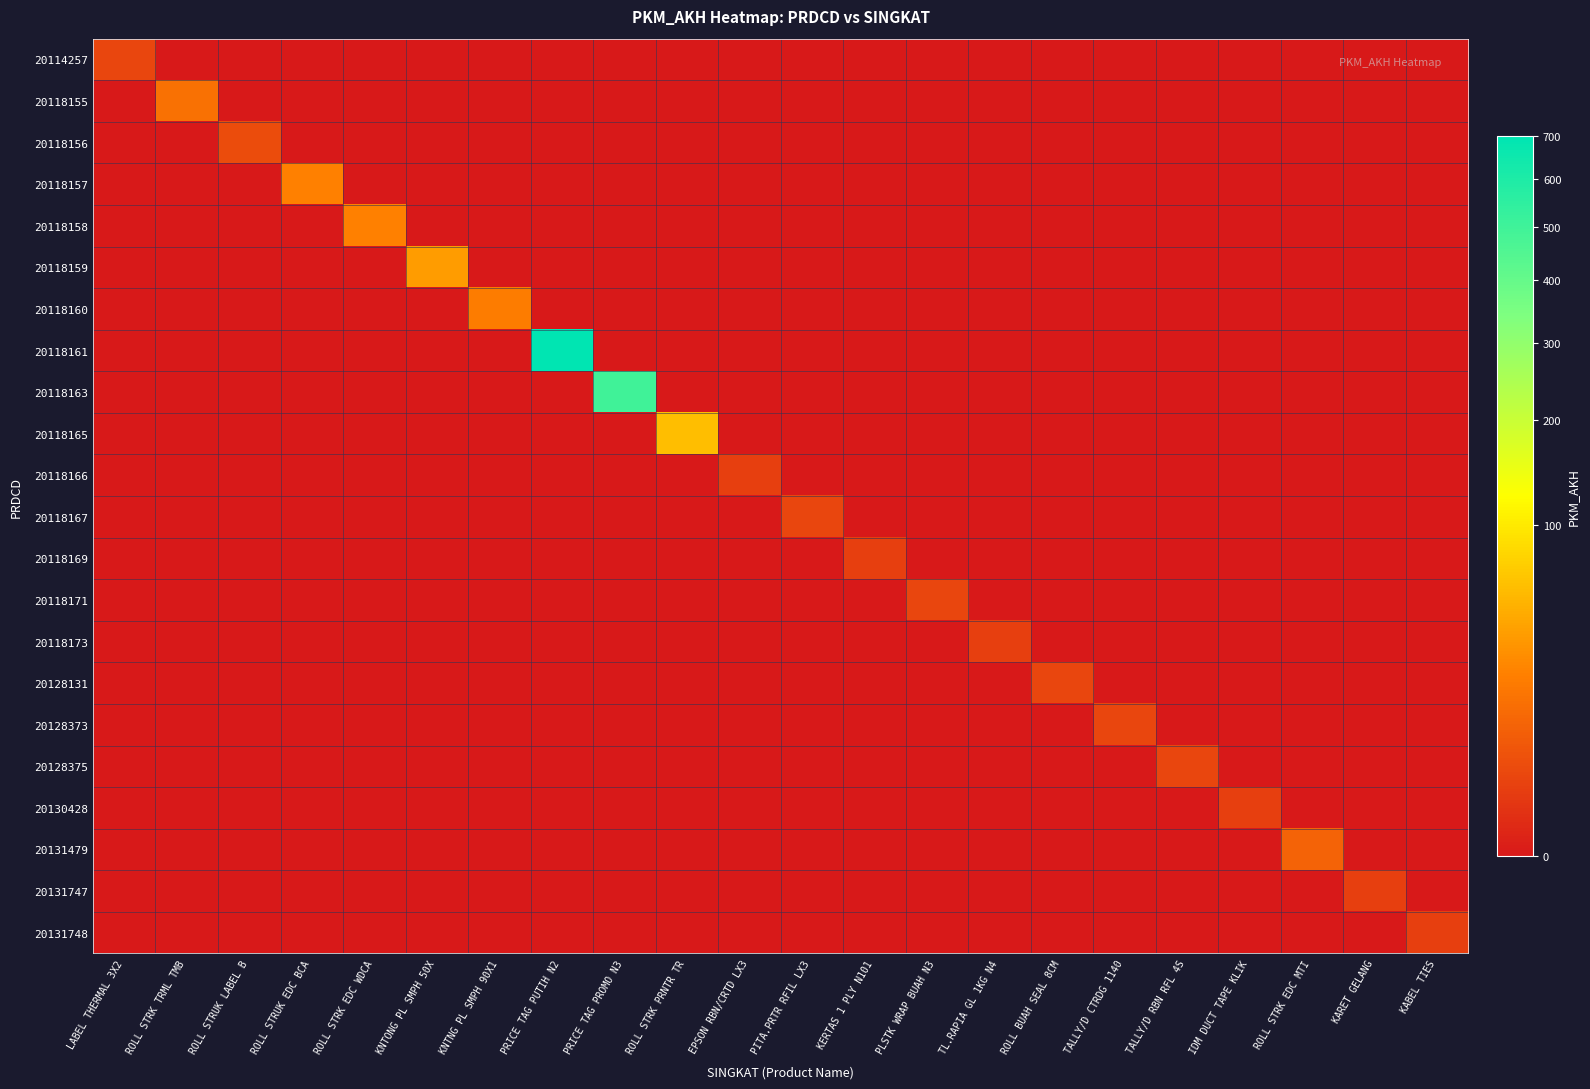

Reading right to left, extract all data points from this chart.

20114257: KABEL TIES=0	KARET GELANG=0	ROLL STRK EDC MTI=0	IDM DUCT TAPE KLIK=0	TALLY/D RBN RFL 4S=0	TALLY/D CTRDG 1140=0	ROLL BUAH SEAL 8CM=0	TL.RAPIA GL 1KG N4=0	PLSTK WRAP BUAH N3=0	KERTAS 1 PLY N101=0	PITA.PRTR RFIL LX3=0	EPSON RBN/CRTD LX3=0	ROLL STRK PRNTR TR=0	PRICE TAG PROMO N3=0	PRICE TAG PUTIH N2=0	KNTNG PL SMPH 90X1=0	KNTONG PL SMPH 50X=0	ROLL STRK EDC WDCA=0	ROLL STRUK EDC BCA=0	ROLL STRUK LABEL B=0	ROLL STRK TRML TMB=0	LABEL THERMAL 3X2=3
20118155: KABEL TIES=0	KARET GELANG=0	ROLL STRK EDC MTI=0	IDM DUCT TAPE KLIK=0	TALLY/D RBN RFL 4S=0	TALLY/D CTRDG 1140=0	ROLL BUAH SEAL 8CM=0	TL.RAPIA GL 1KG N4=0	PLSTK WRAP BUAH N3=0	KERTAS 1 PLY N101=0	PITA.PRTR RFIL LX3=0	EPSON RBN/CRTD LX3=0	ROLL STRK PRNTR TR=0	PRICE TAG PROMO N3=0	PRICE TAG PUTIH N2=0	KNTNG PL SMPH 90X1=0	KNTONG PL SMPH 50X=0	ROLL STRK EDC WDCA=0	ROLL STRUK EDC BCA=0	ROLL STRUK LABEL B=0	ROLL STRK TRML TMB=15	LABEL THERMAL 3X2=0
20118156: KABEL TIES=0	KARET GELANG=0	ROLL STRK EDC MTI=0	IDM DUCT TAPE KLIK=0	TALLY/D RBN RFL 4S=0	TALLY/D CTRDG 1140=0	ROLL BUAH SEAL 8CM=0	TL.RAPIA GL 1KG N4=0	PLSTK WRAP BUAH N3=0	KERTAS 1 PLY N101=0	PITA.PRTR RFIL LX3=0	EPSON RBN/CRTD LX3=0	ROLL STRK PRNTR TR=0	PRICE TAG PROMO N3=0	PRICE TAG PUTIH N2=0	KNTNG PL SMPH 90X1=0	KNTONG PL SMPH 50X=0	ROLL STRK EDC WDCA=0	ROLL STRUK EDC BCA=0	ROLL STRUK LABEL B=4	ROLL STRK TRML TMB=0	LABEL THERMAL 3X2=0
20118157: KABEL TIES=0	KARET GELANG=0	ROLL STRK EDC MTI=0	IDM DUCT TAPE KLIK=0	TALLY/D RBN RFL 4S=0	TALLY/D CTRDG 1140=0	ROLL BUAH SEAL 8CM=0	TL.RAPIA GL 1KG N4=0	PLSTK WRAP BUAH N3=0	KERTAS 1 PLY N101=0	PITA.PRTR RFIL LX3=0	EPSON RBN/CRTD LX3=0	ROLL STRK PRNTR TR=0	PRICE TAG PROMO N3=0	PRICE TAG PUTIH N2=0	KNTNG PL SMPH 90X1=0	KNTONG PL SMPH 50X=0	ROLL STRK EDC WDCA=0	ROLL STRUK EDC BCA=22	ROLL STRUK LABEL B=0	ROLL STRK TRML TMB=0	LABEL THERMAL 3X2=0
20118158: KABEL TIES=0	KARET GELANG=0	ROLL STRK EDC MTI=0	IDM DUCT TAPE KLIK=0	TALLY/D RBN RFL 4S=0	TALLY/D CTRDG 1140=0	ROLL BUAH SEAL 8CM=0	TL.RAPIA GL 1KG N4=0	PLSTK WRAP BUAH N3=0	KERTAS 1 PLY N101=0	PITA.PRTR RFIL LX3=0	EPSON RBN/CRTD LX3=0	ROLL STRK PRNTR TR=0	PRICE TAG PROMO N3=0	PRICE TAG PUTIH N2=0	KNTNG PL SMPH 90X1=0	KNTONG PL SMPH 50X=0	ROLL STRK EDC WDCA=22	ROLL STRUK EDC BCA=0	ROLL STRUK LABEL B=0	ROLL STRK TRML TMB=0	LABEL THERMAL 3X2=0
20118159: KABEL TIES=0	KARET GELANG=0	ROLL STRK EDC MTI=0	IDM DUCT TAPE KLIK=0	TALLY/D RBN RFL 4S=0	TALLY/D CTRDG 1140=0	ROLL BUAH SEAL 8CM=0	TL.RAPIA GL 1KG N4=0	PLSTK WRAP BUAH N3=0	KERTAS 1 PLY N101=0	PITA.PRTR RFIL LX3=0	EPSON RBN/CRTD LX3=0	ROLL STRK PRNTR TR=0	PRICE TAG PROMO N3=0	PRICE TAG PUTIH N2=0	KNTNG PL SMPH 90X1=0	KNTONG PL SMPH 50X=37	ROLL STRK EDC WDCA=0	ROLL STRUK EDC BCA=0	ROLL STRUK LABEL B=0	ROLL STRK TRML TMB=0	LABEL THERMAL 3X2=0
20118160: KABEL TIES=0	KARET GELANG=0	ROLL STRK EDC MTI=0	IDM DUCT TAPE KLIK=0	TALLY/D RBN RFL 4S=0	TALLY/D CTRDG 1140=0	ROLL BUAH SEAL 8CM=0	TL.RAPIA GL 1KG N4=0	PLSTK WRAP BUAH N3=0	KERTAS 1 PLY N101=0	PITA.PRTR RFIL LX3=0	EPSON RBN/CRTD LX3=0	ROLL STRK PRNTR TR=0	PRICE TAG PROMO N3=0	PRICE TAG PUTIH N2=0	KNTNG PL SMPH 90X1=21	KNTONG PL SMPH 50X=0	ROLL STRK EDC WDCA=0	ROLL STRUK EDC BCA=0	ROLL STRUK LABEL B=0	ROLL STRK TRML TMB=0	LABEL THERMAL 3X2=0
20118161: KABEL TIES=0	KARET GELANG=0	ROLL STRK EDC MTI=0	IDM DUCT TAPE KLIK=0	TALLY/D RBN RFL 4S=0	TALLY/D CTRDG 1140=0	ROLL BUAH SEAL 8CM=0	TL.RAPIA GL 1KG N4=0	PLSTK WRAP BUAH N3=0	KERTAS 1 PLY N101=0	PITA.PRTR RFIL LX3=0	EPSON RBN/CRTD LX3=0	ROLL STRK PRNTR TR=0	PRICE TAG PROMO N3=0	PRICE TAG PUTIH N2=700	KNTNG PL SMPH 90X1=0	KNTONG PL SMPH 50X=0	ROLL STRK EDC WDCA=0	ROLL STRUK EDC BCA=0	ROLL STRUK LABEL B=0	ROLL STRK TRML TMB=0	LABEL THERMAL 3X2=0
20118163: KABEL TIES=0	KARET GELANG=0	ROLL STRK EDC MTI=0	IDM DUCT TAPE KLIK=0	TALLY/D RBN RFL 4S=0	TALLY/D CTRDG 1140=0	ROLL BUAH SEAL 8CM=0	TL.RAPIA GL 1KG N4=0	PLSTK WRAP BUAH N3=0	KERTAS 1 PLY N101=0	PITA.PRTR RFIL LX3=0	EPSON RBN/CRTD LX3=0	ROLL STRK PRNTR TR=0	PRICE TAG PROMO N3=500	PRICE TAG PUTIH N2=0	KNTNG PL SMPH 90X1=0	KNTONG PL SMPH 50X=0	ROLL STRK EDC WDCA=0	ROLL STRUK EDC BCA=0	ROLL STRUK LABEL B=0	ROLL STRK TRML TMB=0	LABEL THERMAL 3X2=0
20118165: KABEL TIES=0	KARET GELANG=0	ROLL STRK EDC MTI=0	IDM DUCT TAPE KLIK=0	TALLY/D RBN RFL 4S=0	TALLY/D CTRDG 1140=0	ROLL BUAH SEAL 8CM=0	TL.RAPIA GL 1KG N4=0	PLSTK WRAP BUAH N3=0	KERTAS 1 PLY N101=0	PITA.PRTR RFIL LX3=0	EPSON RBN/CRTD LX3=0	ROLL STRK PRNTR TR=60	PRICE TAG PROMO N3=0	PRICE TAG PUTIH N2=0	KNTNG PL SMPH 90X1=0	KNTONG PL SMPH 50X=0	ROLL STRK EDC WDCA=0	ROLL STRUK EDC BCA=0	ROLL STRUK LABEL B=0	ROLL STRK TRML TMB=0	LABEL THERMAL 3X2=0
20118166: KABEL TIES=0	KARET GELANG=0	ROLL STRK EDC MTI=0	IDM DUCT TAPE KLIK=0	TALLY/D RBN RFL 4S=0	TALLY/D CTRDG 1140=0	ROLL BUAH SEAL 8CM=0	TL.RAPIA GL 1KG N4=0	PLSTK WRAP BUAH N3=0	KERTAS 1 PLY N101=0	PITA.PRTR RFIL LX3=0	EPSON RBN/CRTD LX3=2	ROLL STRK PRNTR TR=0	PRICE TAG PROMO N3=0	PRICE TAG PUTIH N2=0	KNTNG PL SMPH 90X1=0	KNTONG PL SMPH 50X=0	ROLL STRK EDC WDCA=0	ROLL STRUK EDC BCA=0	ROLL STRUK LABEL B=0	ROLL STRK TRML TMB=0	LABEL THERMAL 3X2=0
20118167: KABEL TIES=0	KARET GELANG=0	ROLL STRK EDC MTI=0	IDM DUCT TAPE KLIK=0	TALLY/D RBN RFL 4S=0	TALLY/D CTRDG 1140=0	ROLL BUAH SEAL 8CM=0	TL.RAPIA GL 1KG N4=0	PLSTK WRAP BUAH N3=0	KERTAS 1 PLY N101=0	PITA.PRTR RFIL LX3=3	EPSON RBN/CRTD LX3=0	ROLL STRK PRNTR TR=0	PRICE TAG PROMO N3=0	PRICE TAG PUTIH N2=0	KNTNG PL SMPH 90X1=0	KNTONG PL SMPH 50X=0	ROLL STRK EDC WDCA=0	ROLL STRUK EDC BCA=0	ROLL STRUK LABEL B=0	ROLL STRK TRML TMB=0	LABEL THERMAL 3X2=0
20118169: KABEL TIES=0	KARET GELANG=0	ROLL STRK EDC MTI=0	IDM DUCT TAPE KLIK=0	TALLY/D RBN RFL 4S=0	TALLY/D CTRDG 1140=0	ROLL BUAH SEAL 8CM=0	TL.RAPIA GL 1KG N4=0	PLSTK WRAP BUAH N3=0	KERTAS 1 PLY N101=2	PITA.PRTR RFIL LX3=0	EPSON RBN/CRTD LX3=0	ROLL STRK PRNTR TR=0	PRICE TAG PROMO N3=0	PRICE TAG PUTIH N2=0	KNTNG PL SMPH 90X1=0	KNTONG PL SMPH 50X=0	ROLL STRK EDC WDCA=0	ROLL STRUK EDC BCA=0	ROLL STRUK LABEL B=0	ROLL STRK TRML TMB=0	LABEL THERMAL 3X2=0
20118171: KABEL TIES=0	KARET GELANG=0	ROLL STRK EDC MTI=0	IDM DUCT TAPE KLIK=0	TALLY/D RBN RFL 4S=0	TALLY/D CTRDG 1140=0	ROLL BUAH SEAL 8CM=0	TL.RAPIA GL 1KG N4=0	PLSTK WRAP BUAH N3=3	KERTAS 1 PLY N101=0	PITA.PRTR RFIL LX3=0	EPSON RBN/CRTD LX3=0	ROLL STRK PRNTR TR=0	PRICE TAG PROMO N3=0	PRICE TAG PUTIH N2=0	KNTNG PL SMPH 90X1=0	KNTONG PL SMPH 50X=0	ROLL STRK EDC WDCA=0	ROLL STRUK EDC BCA=0	ROLL STRUK LABEL B=0	ROLL STRK TRML TMB=0	LABEL THERMAL 3X2=0
20118173: KABEL TIES=0	KARET GELANG=0	ROLL STRK EDC MTI=0	IDM DUCT TAPE KLIK=0	TALLY/D RBN RFL 4S=0	TALLY/D CTRDG 1140=0	ROLL BUAH SEAL 8CM=0	TL.RAPIA GL 1KG N4=2	PLSTK WRAP BUAH N3=0	KERTAS 1 PLY N101=0	PITA.PRTR RFIL LX3=0	EPSON RBN/CRTD LX3=0	ROLL STRK PRNTR TR=0	PRICE TAG PROMO N3=0	PRICE TAG PUTIH N2=0	KNTNG PL SMPH 90X1=0	KNTONG PL SMPH 50X=0	ROLL STRK EDC WDCA=0	ROLL STRUK EDC BCA=0	ROLL STRUK LABEL B=0	ROLL STRK TRML TMB=0	LABEL THERMAL 3X2=0
20128131: KABEL TIES=0	KARET GELANG=0	ROLL STRK EDC MTI=0	IDM DUCT TAPE KLIK=0	TALLY/D RBN RFL 4S=0	TALLY/D CTRDG 1140=0	ROLL BUAH SEAL 8CM=3	TL.RAPIA GL 1KG N4=0	PLSTK WRAP BUAH N3=0	KERTAS 1 PLY N101=0	PITA.PRTR RFIL LX3=0	EPSON RBN/CRTD LX3=0	ROLL STRK PRNTR TR=0	PRICE TAG PROMO N3=0	PRICE TAG PUTIH N2=0	KNTNG PL SMPH 90X1=0	KNTONG PL SMPH 50X=0	ROLL STRK EDC WDCA=0	ROLL STRUK EDC BCA=0	ROLL STRUK LABEL B=0	ROLL STRK TRML TMB=0	LABEL THERMAL 3X2=0
20128373: KABEL TIES=0	KARET GELANG=0	ROLL STRK EDC MTI=0	IDM DUCT TAPE KLIK=0	TALLY/D RBN RFL 4S=0	TALLY/D CTRDG 1140=3	ROLL BUAH SEAL 8CM=0	TL.RAPIA GL 1KG N4=0	PLSTK WRAP BUAH N3=0	KERTAS 1 PLY N101=0	PITA.PRTR RFIL LX3=0	EPSON RBN/CRTD LX3=0	ROLL STRK PRNTR TR=0	PRICE TAG PROMO N3=0	PRICE TAG PUTIH N2=0	KNTNG PL SMPH 90X1=0	KNTONG PL SMPH 50X=0	ROLL STRK EDC WDCA=0	ROLL STRUK EDC BCA=0	ROLL STRUK LABEL B=0	ROLL STRK TRML TMB=0	LABEL THERMAL 3X2=0
20128375: KABEL TIES=0	KARET GELANG=0	ROLL STRK EDC MTI=0	IDM DUCT TAPE KLIK=0	TALLY/D RBN RFL 4S=3	TALLY/D CTRDG 1140=0	ROLL BUAH SEAL 8CM=0	TL.RAPIA GL 1KG N4=0	PLSTK WRAP BUAH N3=0	KERTAS 1 PLY N101=0	PITA.PRTR RFIL LX3=0	EPSON RBN/CRTD LX3=0	ROLL STRK PRNTR TR=0	PRICE TAG PROMO N3=0	PRICE TAG PUTIH N2=0	KNTNG PL SMPH 90X1=0	KNTONG PL SMPH 50X=0	ROLL STRK EDC WDCA=0	ROLL STRUK EDC BCA=0	ROLL STRUK LABEL B=0	ROLL STRK TRML TMB=0	LABEL THERMAL 3X2=0
20130428: KABEL TIES=0	KARET GELANG=0	ROLL STRK EDC MTI=0	IDM DUCT TAPE KLIK=2	TALLY/D RBN RFL 4S=0	TALLY/D CTRDG 1140=0	ROLL BUAH SEAL 8CM=0	TL.RAPIA GL 1KG N4=0	PLSTK WRAP BUAH N3=0	KERTAS 1 PLY N101=0	PITA.PRTR RFIL LX3=0	EPSON RBN/CRTD LX3=0	ROLL STRK PRNTR TR=0	PRICE TAG PROMO N3=0	PRICE TAG PUTIH N2=0	KNTNG PL SMPH 90X1=0	KNTONG PL SMPH 50X=0	ROLL STRK EDC WDCA=0	ROLL STRUK EDC BCA=0	ROLL STRUK LABEL B=0	ROLL STRK TRML TMB=0	LABEL THERMAL 3X2=0
20131479: KABEL TIES=0	KARET GELANG=0	ROLL STRK EDC MTI=10	IDM DUCT TAPE KLIK=0	TALLY/D RBN RFL 4S=0	TALLY/D CTRDG 1140=0	ROLL BUAH SEAL 8CM=0	TL.RAPIA GL 1KG N4=0	PLSTK WRAP BUAH N3=0	KERTAS 1 PLY N101=0	PITA.PRTR RFIL LX3=0	EPSON RBN/CRTD LX3=0	ROLL STRK PRNTR TR=0	PRICE TAG PROMO N3=0	PRICE TAG PUTIH N2=0	KNTNG PL SMPH 90X1=0	KNTONG PL SMPH 50X=0	ROLL STRK EDC WDCA=0	ROLL STRUK EDC BCA=0	ROLL STRUK LABEL B=0	ROLL STRK TRML TMB=0	LABEL THERMAL 3X2=0
20131747: KABEL TIES=0	KARET GELANG=2	ROLL STRK EDC MTI=0	IDM DUCT TAPE KLIK=0	TALLY/D RBN RFL 4S=0	TALLY/D CTRDG 1140=0	ROLL BUAH SEAL 8CM=0	TL.RAPIA GL 1KG N4=0	PLSTK WRAP BUAH N3=0	KERTAS 1 PLY N101=0	PITA.PRTR RFIL LX3=0	EPSON RBN/CRTD LX3=0	ROLL STRK PRNTR TR=0	PRICE TAG PROMO N3=0	PRICE TAG PUTIH N2=0	KNTNG PL SMPH 90X1=0	KNTONG PL SMPH 50X=0	ROLL STRK EDC WDCA=0	ROLL STRUK EDC BCA=0	ROLL STRUK LABEL B=0	ROLL STRK TRML TMB=0	LABEL THERMAL 3X2=0
20131748: KABEL TIES=2	KARET GELANG=0	ROLL STRK EDC MTI=0	IDM DUCT TAPE KLIK=0	TALLY/D RBN RFL 4S=0	TALLY/D CTRDG 1140=0	ROLL BUAH SEAL 8CM=0	TL.RAPIA GL 1KG N4=0	PLSTK WRAP BUAH N3=0	KERTAS 1 PLY N101=0	PITA.PRTR RFIL LX3=0	EPSON RBN/CRTD LX3=0	ROLL STRK PRNTR TR=0	PRICE TAG PROMO N3=0	PRICE TAG PUTIH N2=0	KNTNG PL SMPH 90X1=0	KNTONG PL SMPH 50X=0	ROLL STRK EDC WDCA=0	ROLL STRUK EDC BCA=0	ROLL STRUK LABEL B=0	ROLL STRK TRML TMB=0	LABEL THERMAL 3X2=0